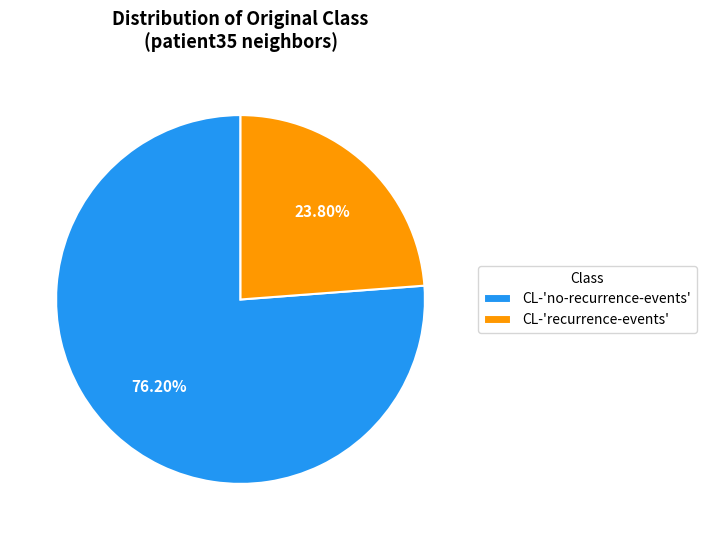

Is the sum of CL-'no-recurrence-events' and CL-'recurrence-events' greater than half?

Yes